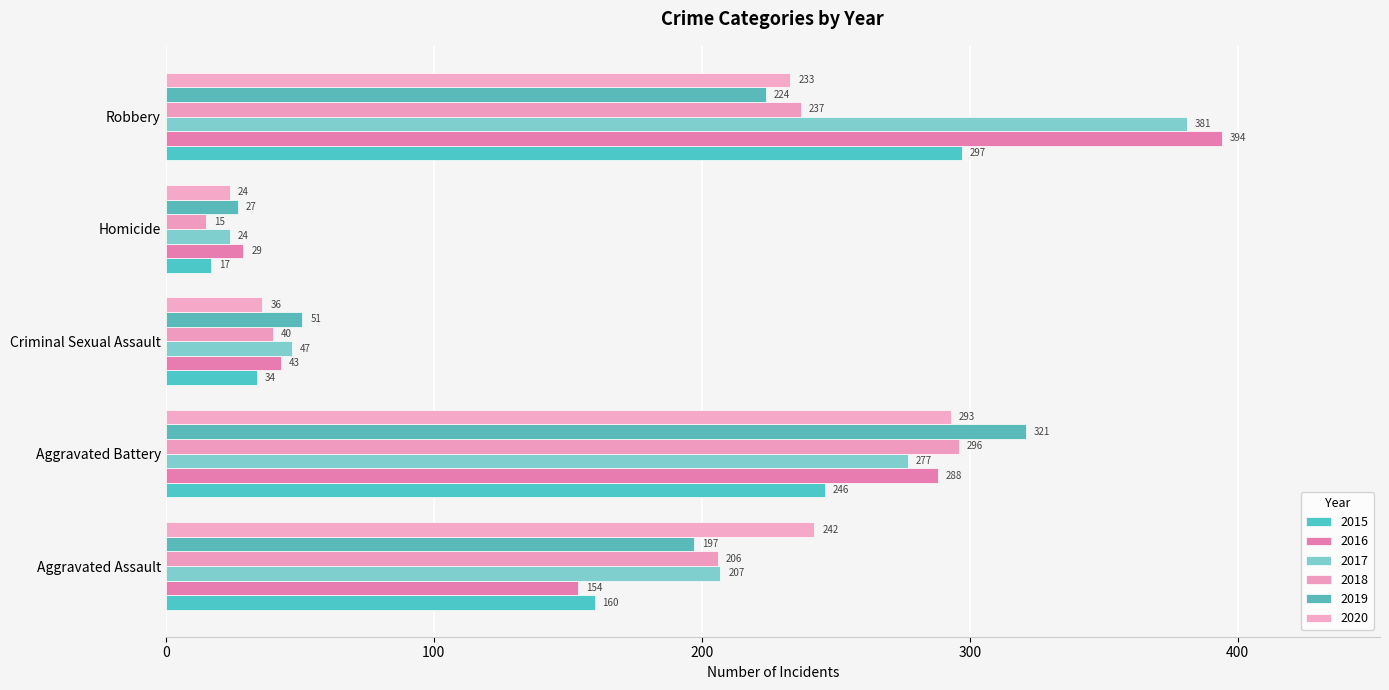

What is the difference between the second highest and minimum values in the 2020 series?

218